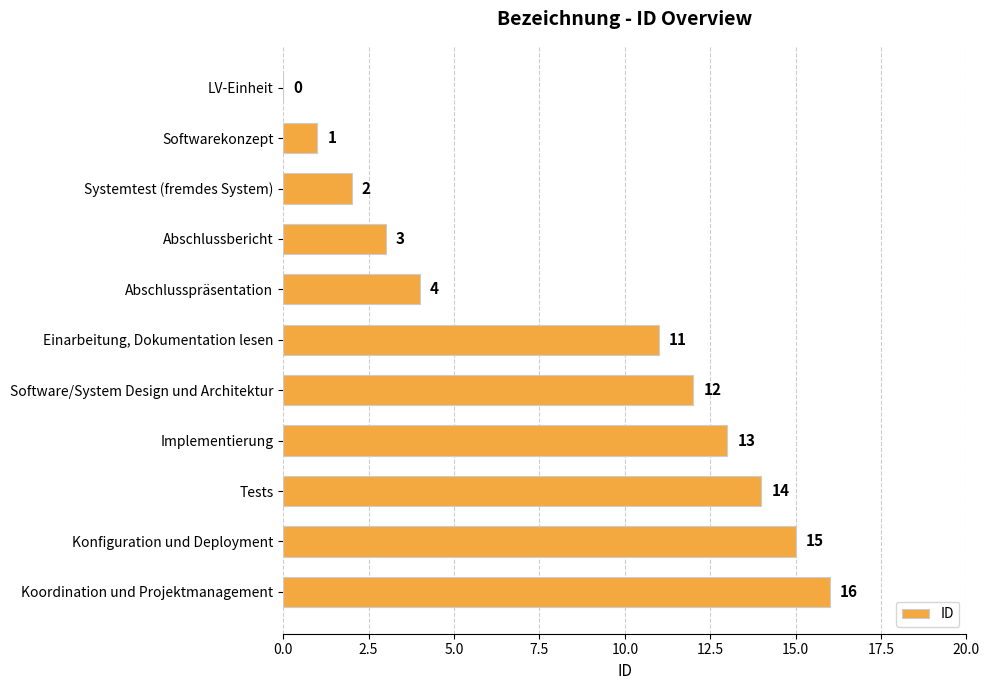

What is the sum of the values at Tests and Software/System Design und Architektur?

26